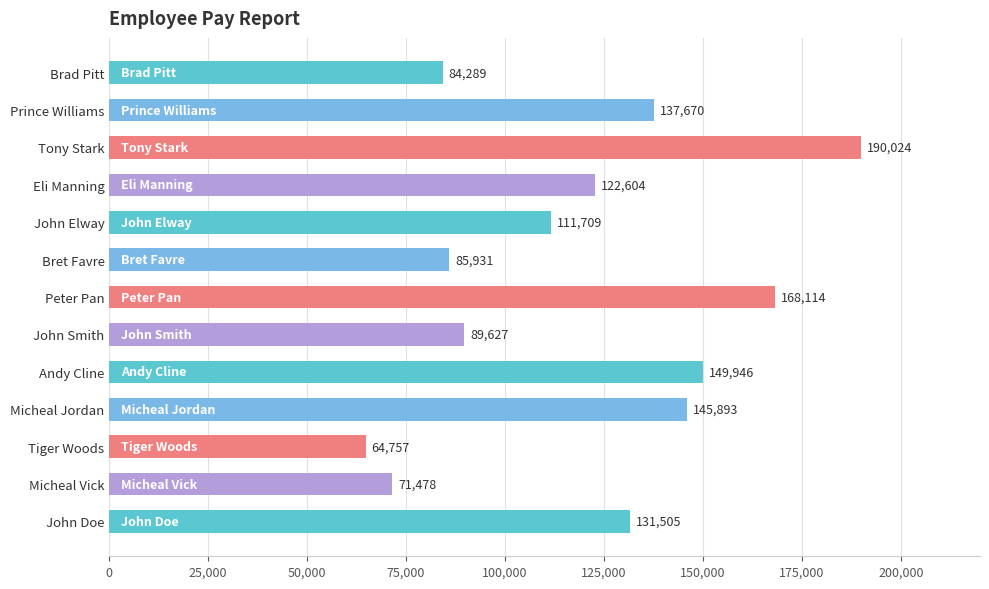

At which label is the value closest to 127390?

John Doe